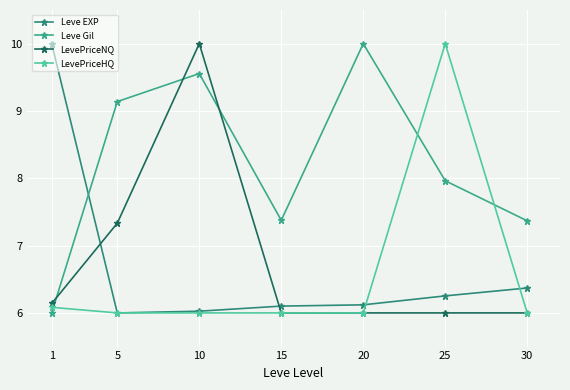

How many data points does each series have?

7